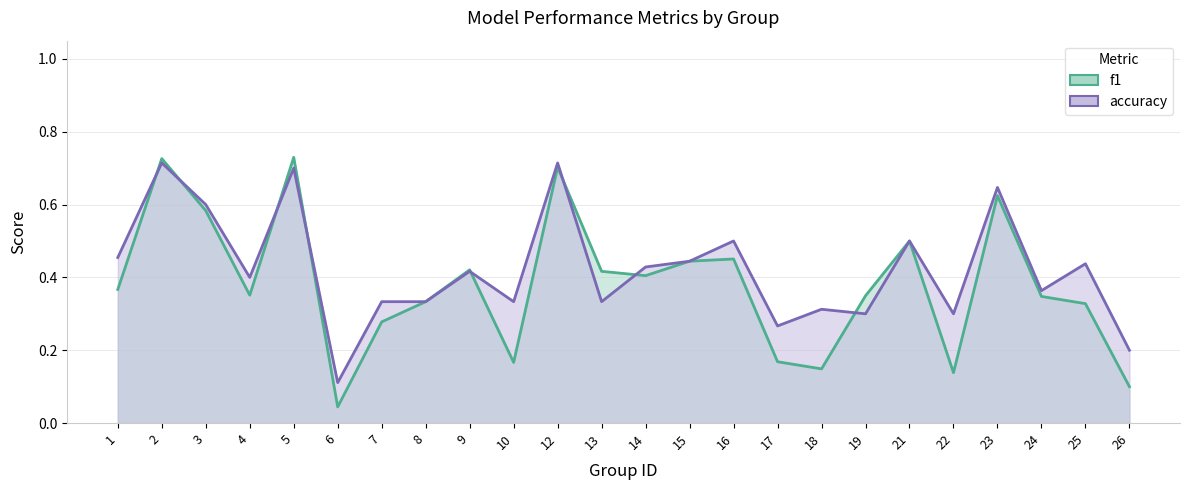

At which category is the sum across all series the highest?

2